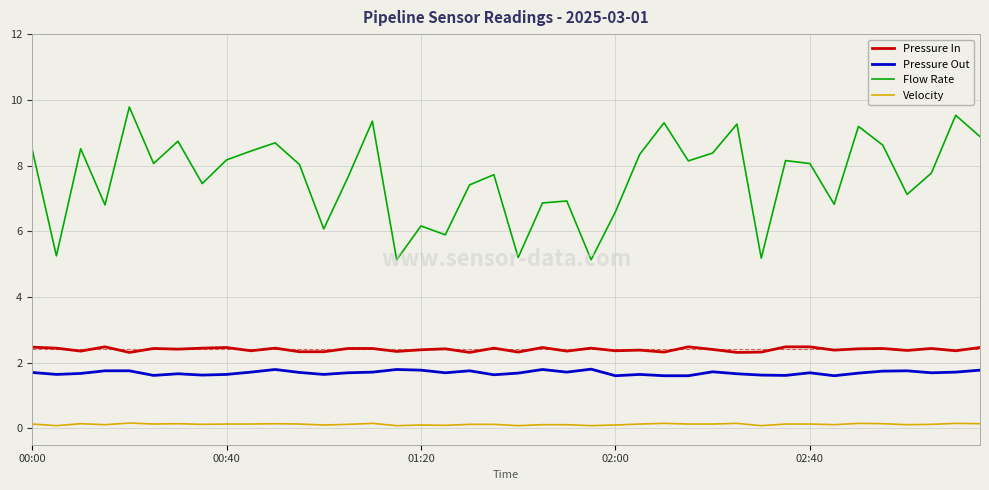

Which series has the largest range (max minus min)?

Flow Rate